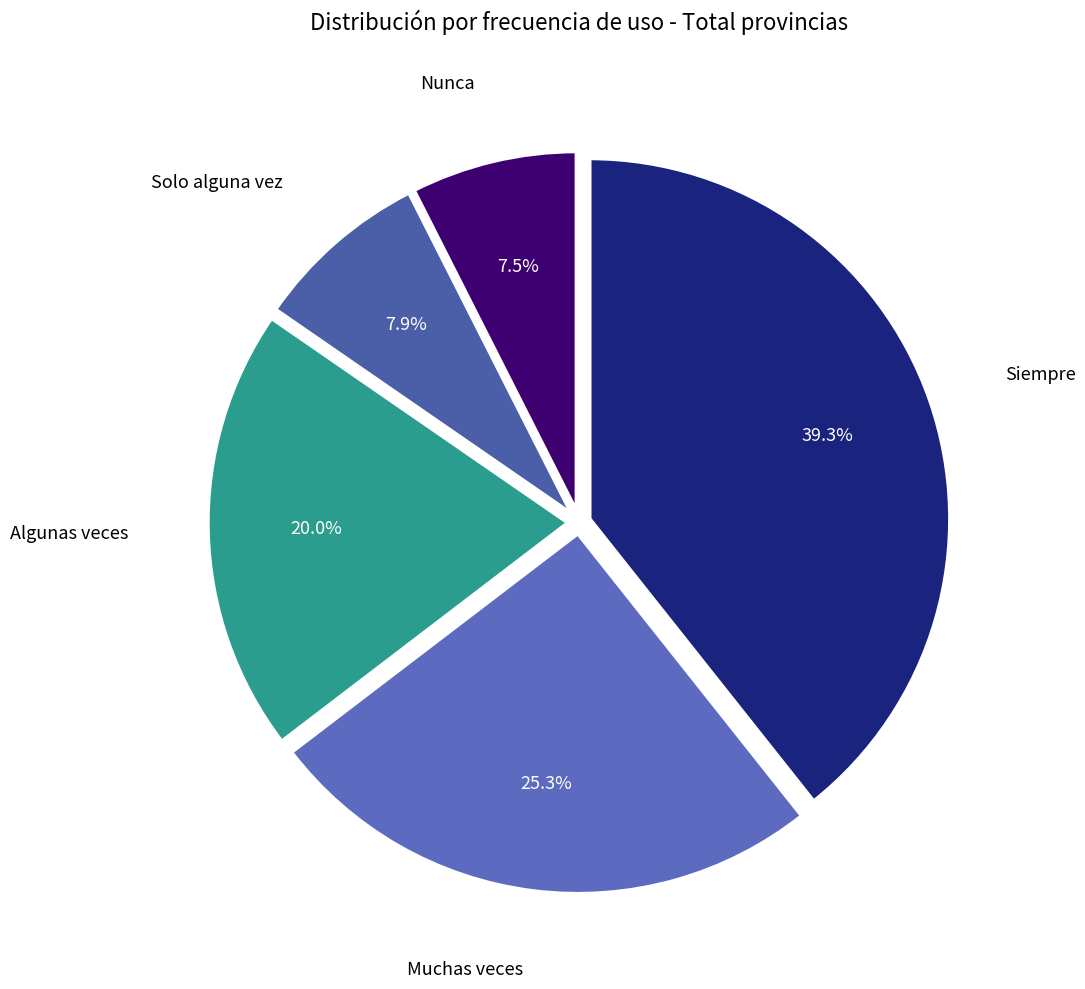

What is the largest slice in the pie chart?

Siempre